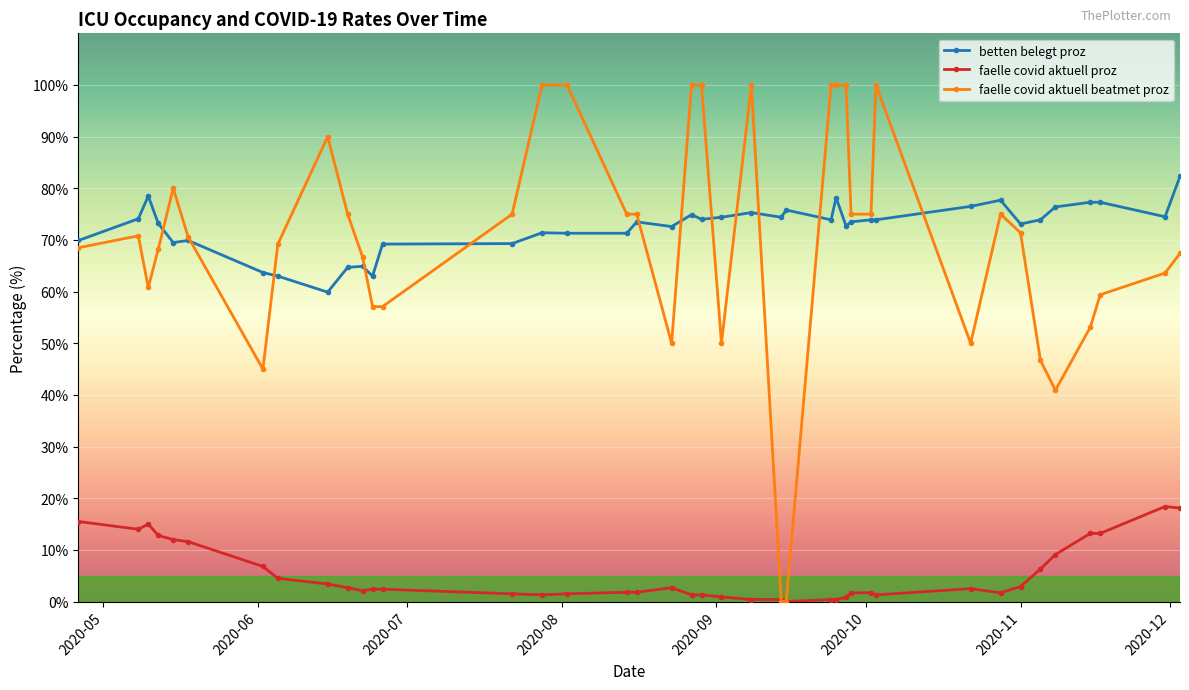

True or false: faelle covid aktuell proz has more than 1 interior local peaks.

True